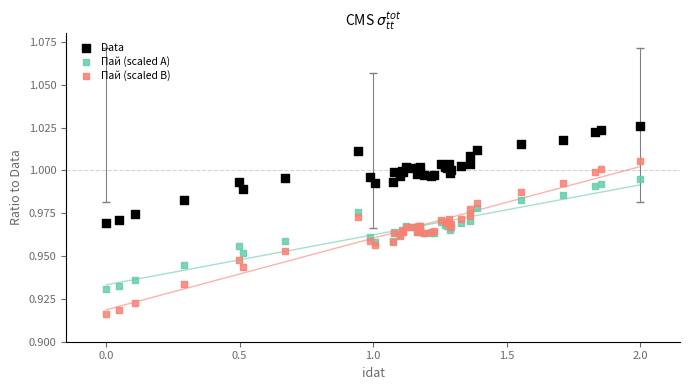

Which series reaches the minimum Y coordinate?

Пай (scaled B)